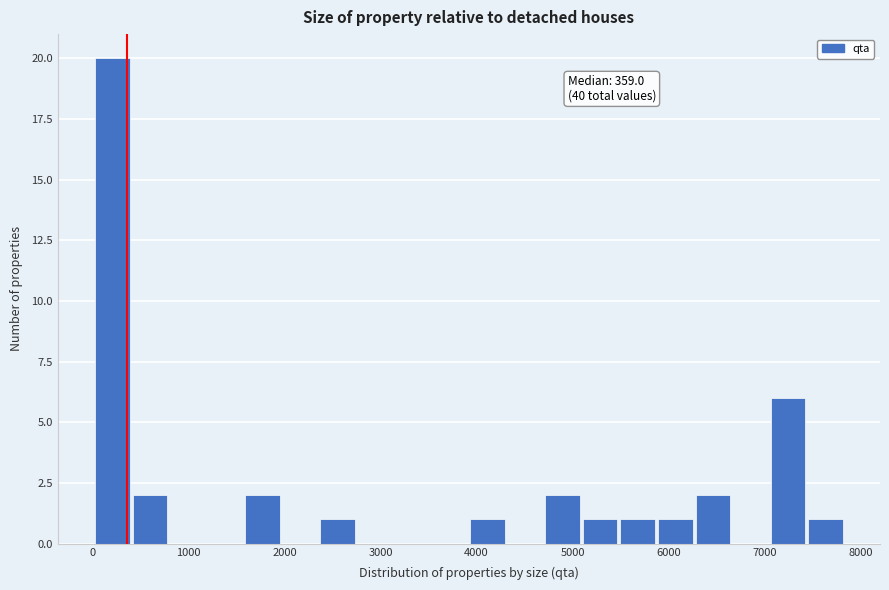

Around what value on the x-axis is the tallest bar? Give the approximate position of its centre, as read against the axis.

200